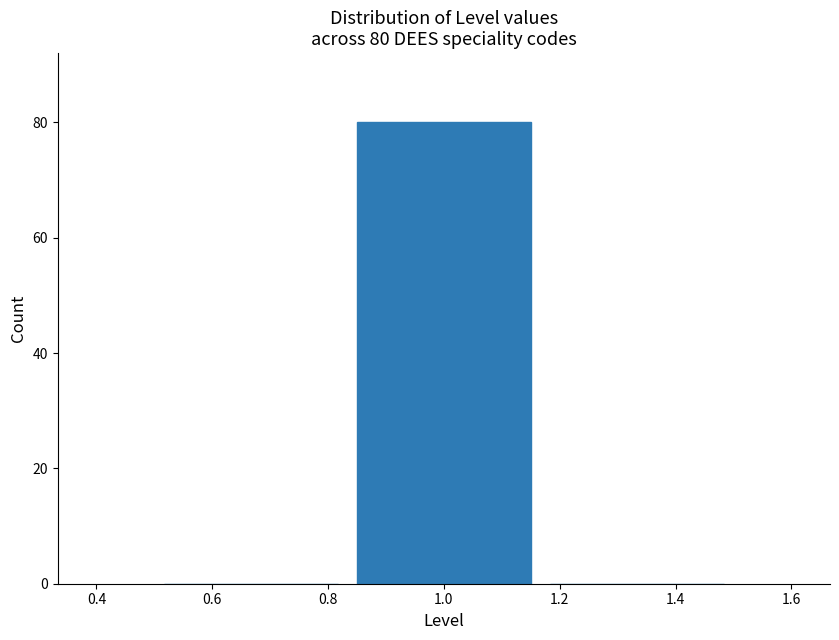

Over which range of the x-axis is the bar tallest?

0.84 to 1.16